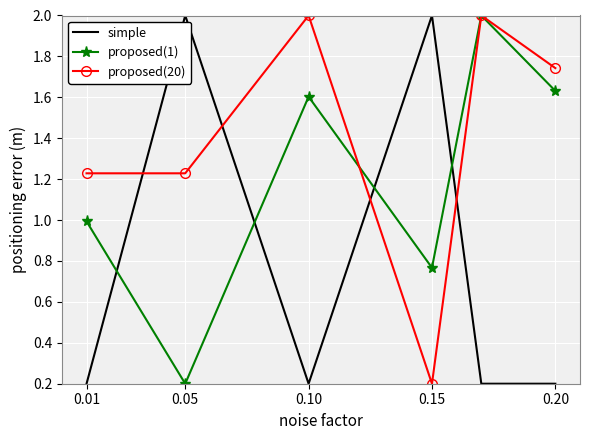

Rank the series by their average value, from highest to lowest.

proposed(20), proposed(1), simple